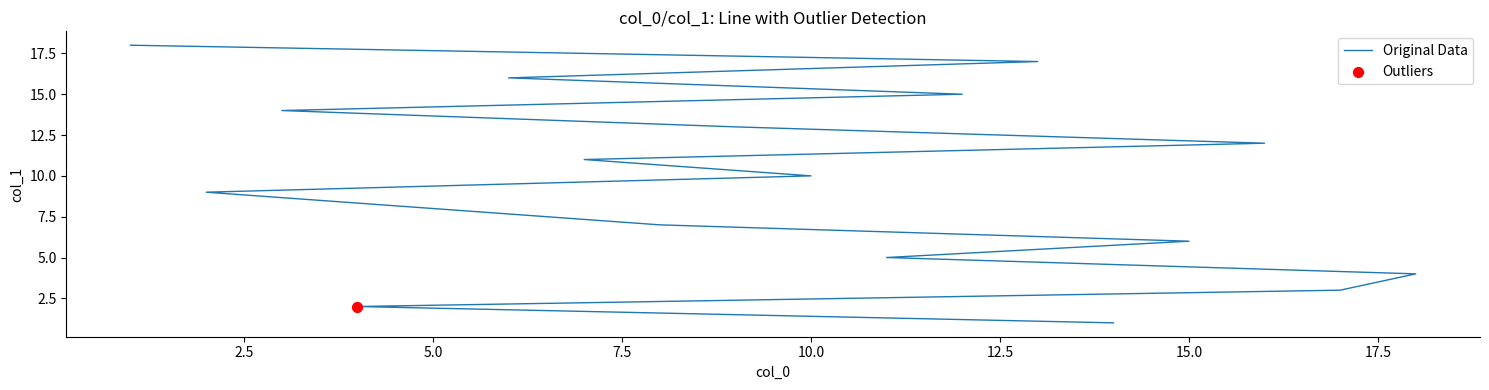

What is the change in value from 5.0 to 17.5?

+5